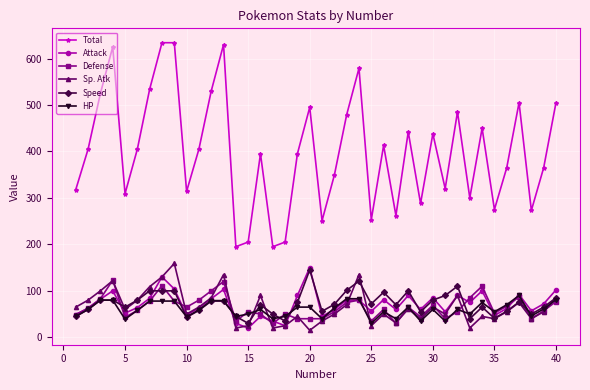

True or false: Total has more than 0 interior local peaks.

True